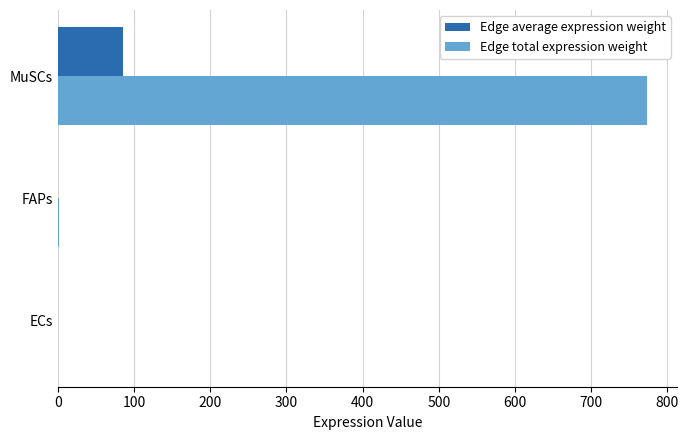

The Edge total expression weight series shows 1101.6 at MuSCs. True or false?

False